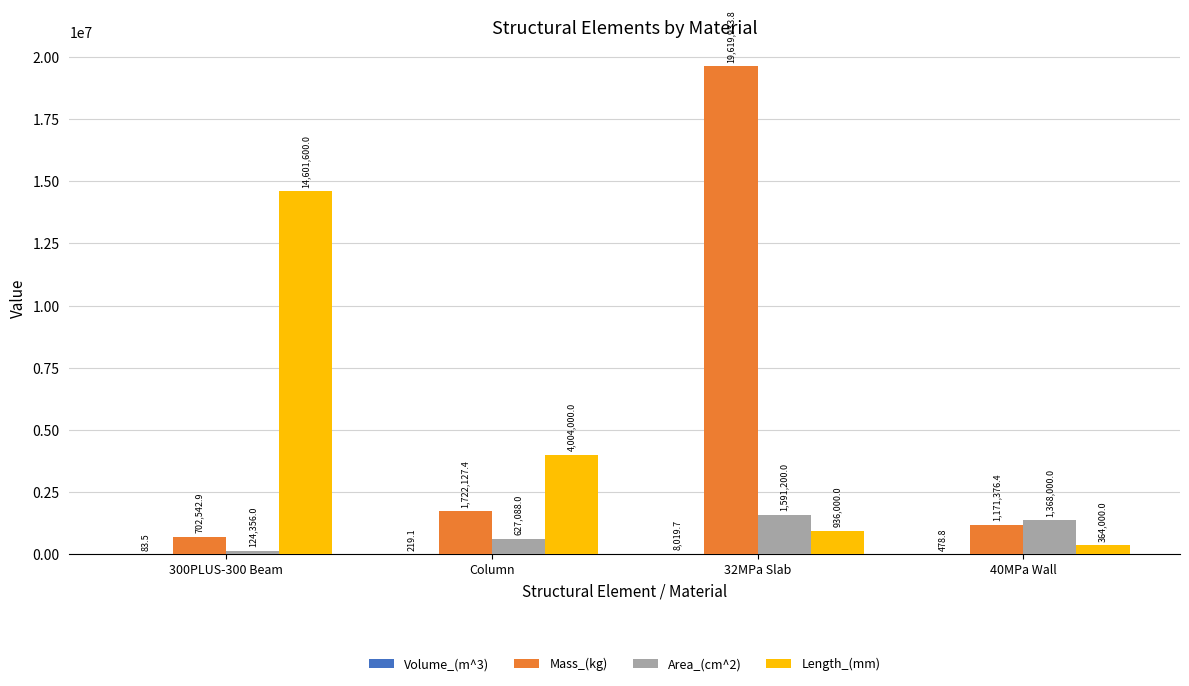

Count the number of categories in the chart.

4